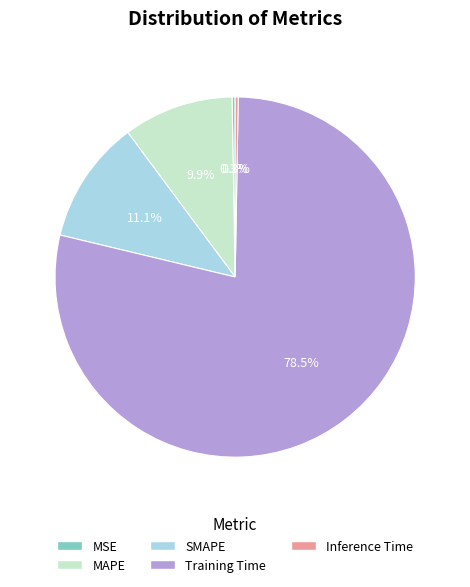

Which category accounts for the majority?

Training Time